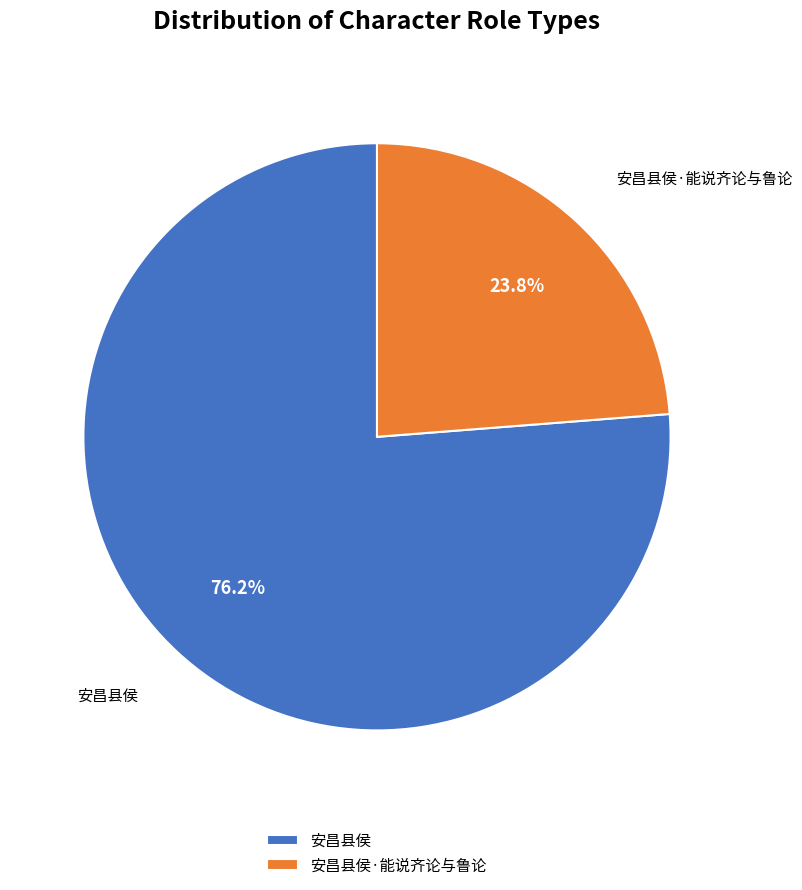

To the nearest percent, what is the difference between the 安昌县侯·能说齐论与鲁论 and 安昌县侯 slice percentages?

52%